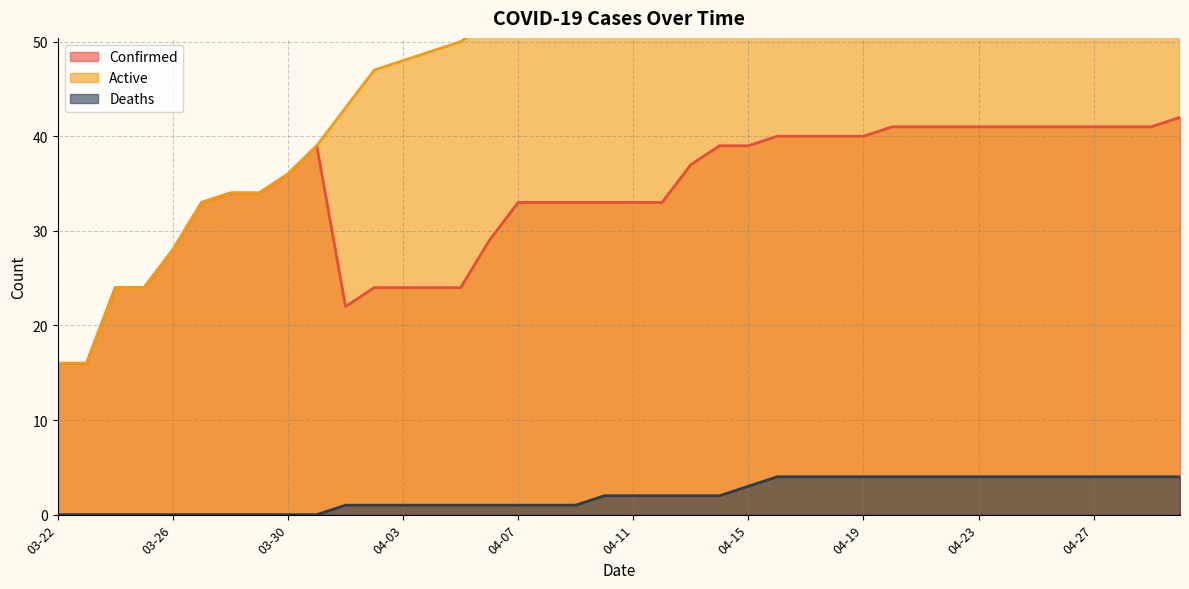

At which label does Active first exceed 66?

04-12